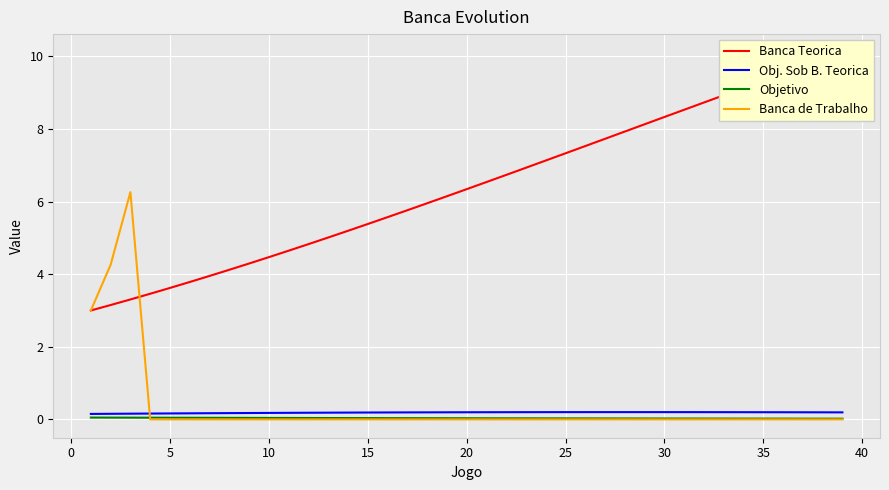

The value of Banca de Trabalho at 35 is 3.0. True or false?

False